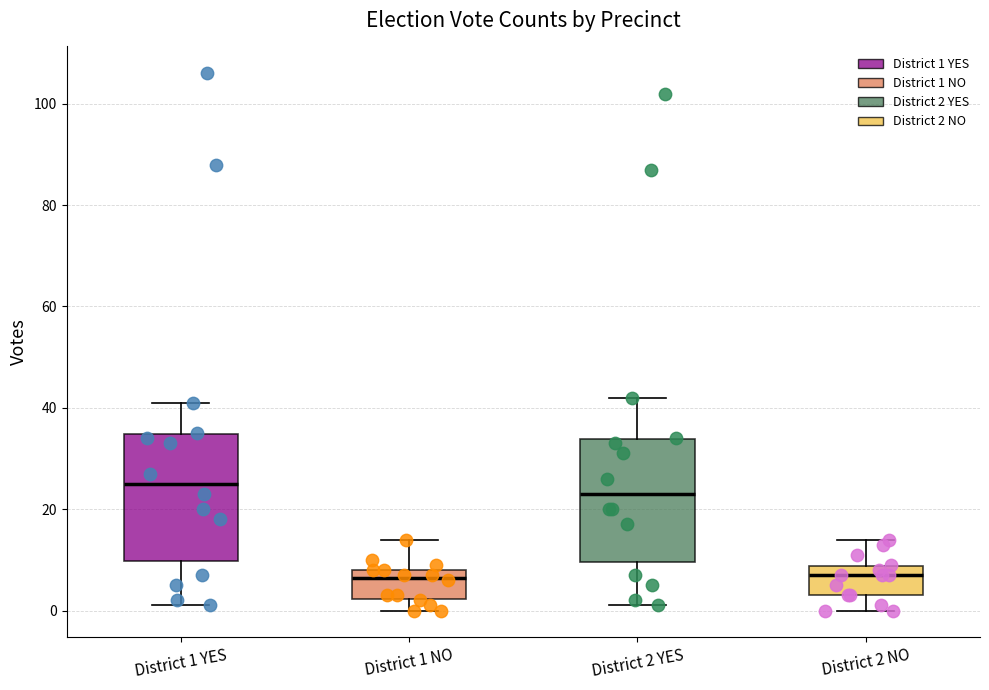

Reading left to right, transcribe this box plot: for each box, give where its median line is, the range the box spans, and where its two whiskers end, as read against the y-axis. The values are not printed on the chart, so give them approximately, as read against the axis.

District 1 YES: median 26, box 10 to 34, whiskers 2 to 42
District 1 NO: median 6, box 2 to 8, whiskers 0 to 14
District 2 YES: median 24, box 10 to 34, whiskers 2 to 42
District 2 NO: median 8 (just below the box's upper edge), box 4 to 8, whiskers 0 to 14